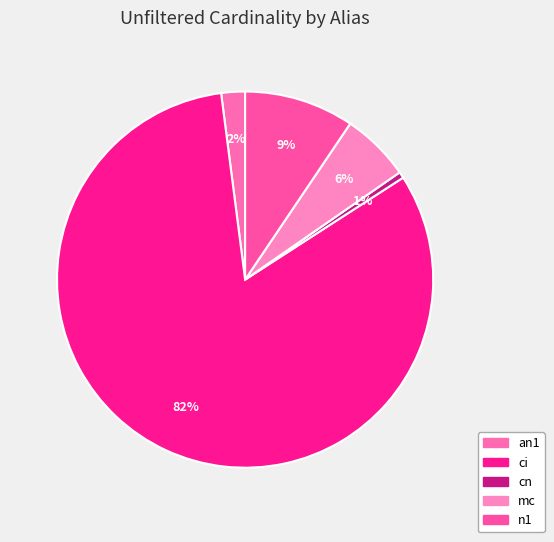

How many segments does this pie chart have?

5